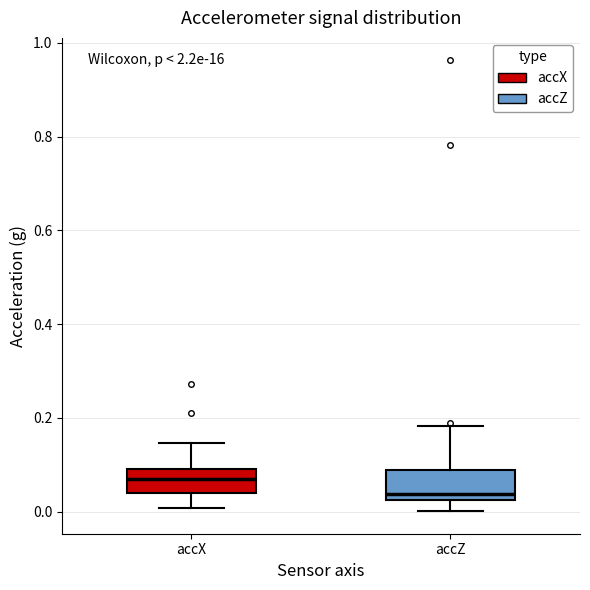

Reading left to right, read every box against the y-axis: the position of its median line, the range the box covers, and the ends of its whiskers. The values are not printed on the chart, so give them approximately, as read against the axis.

accX: median 0.06, box 0.04 to 0.10, whiskers 0.00 to 0.14
accZ: median 0.04, box 0.02 to 0.08, whiskers 0.00 to 0.18